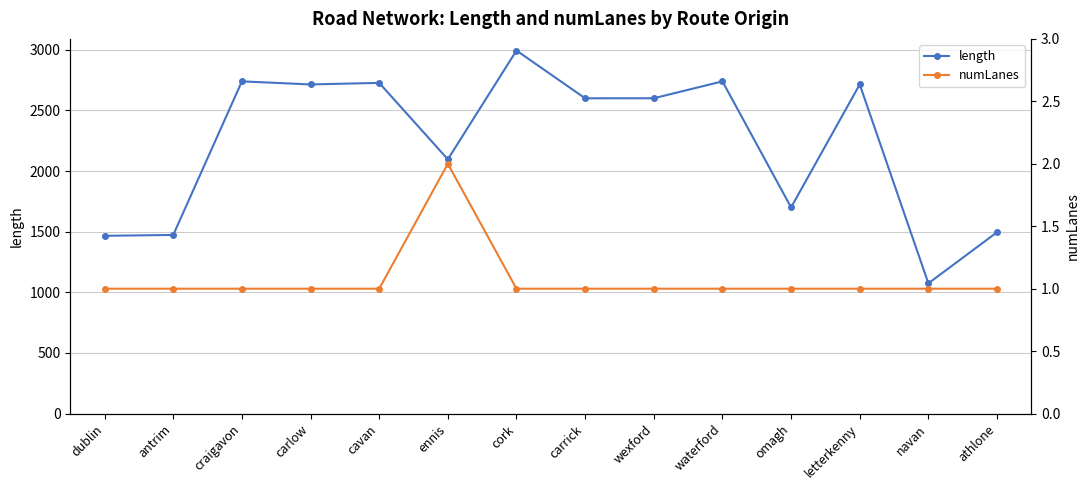

At which label does length reach its minimum?

navan